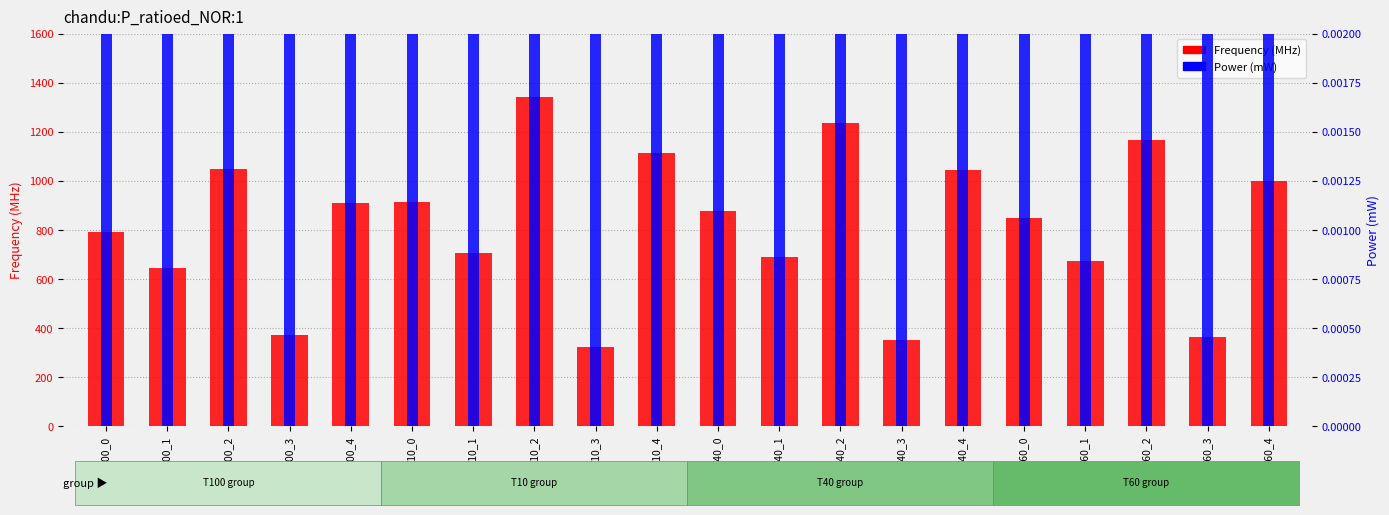

Where does the Frequency (MHz) series first go above 876?

T100_2